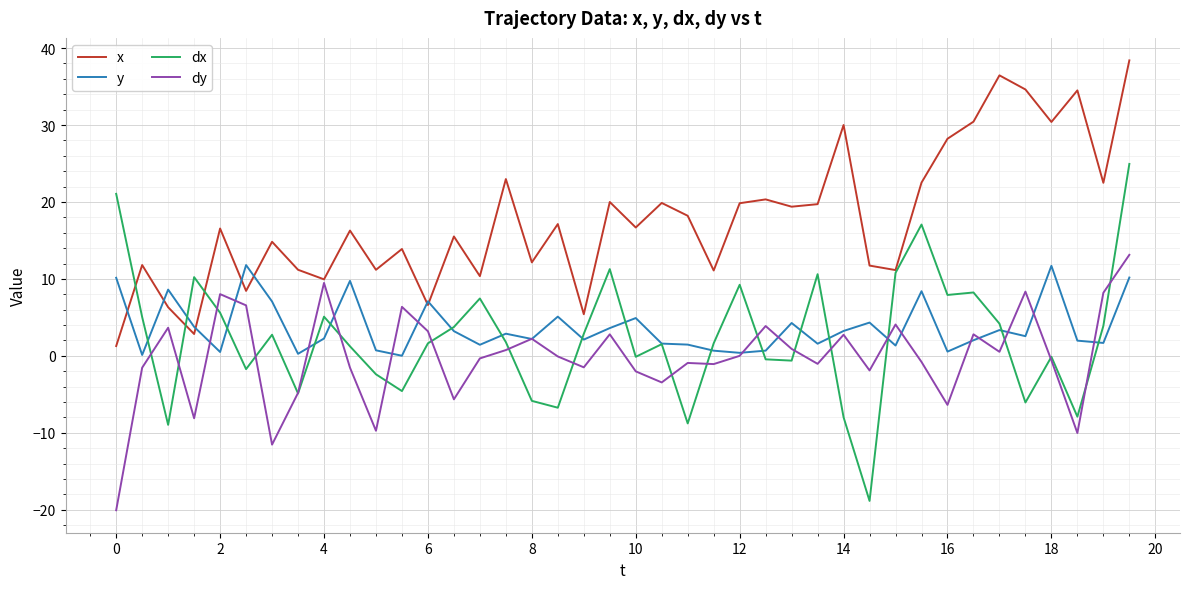

Which series has the largest total across all categories?

x